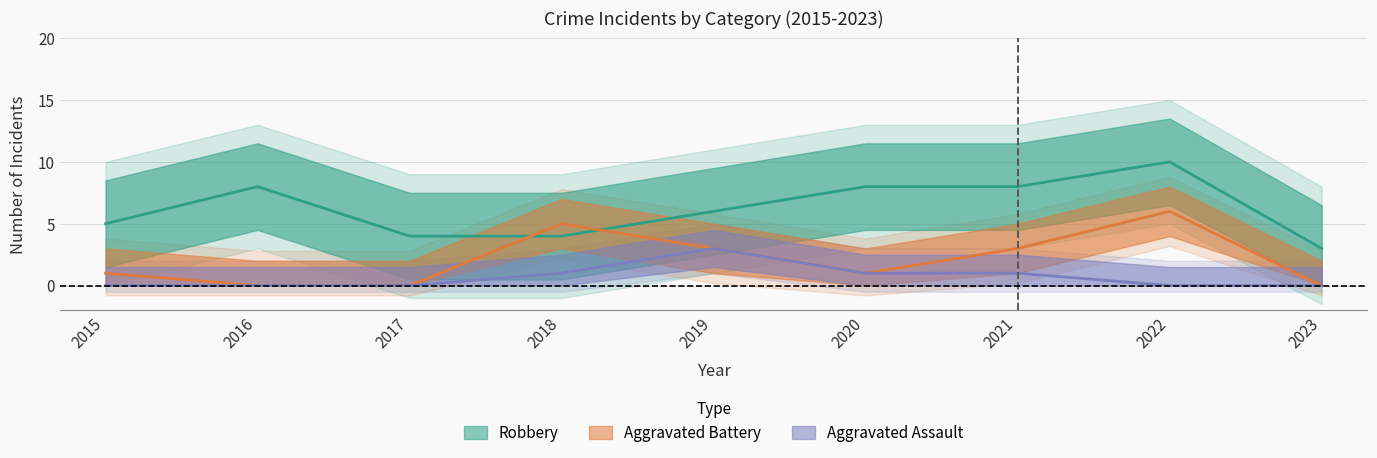

Rank the series by their average value, from highest to lowest.

Robbery, Aggravated Battery, Aggravated Assault